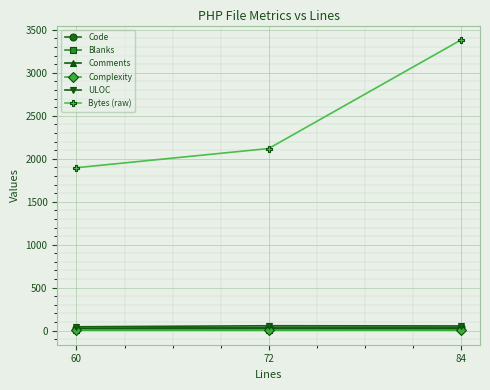

Which label corresponds to the largest value in the chart?

84